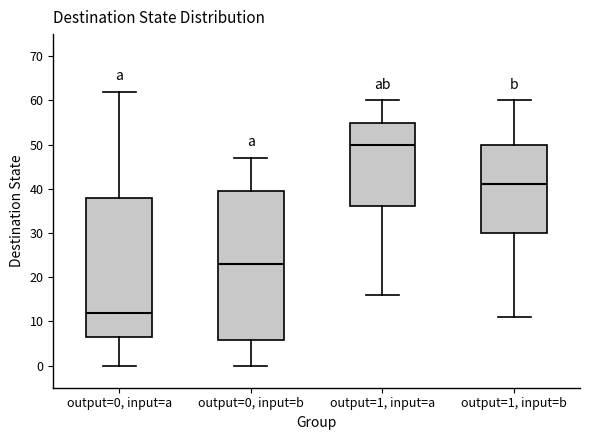

Which box is the tallest, from its lower edge to its upper edge?

output=0, input=b